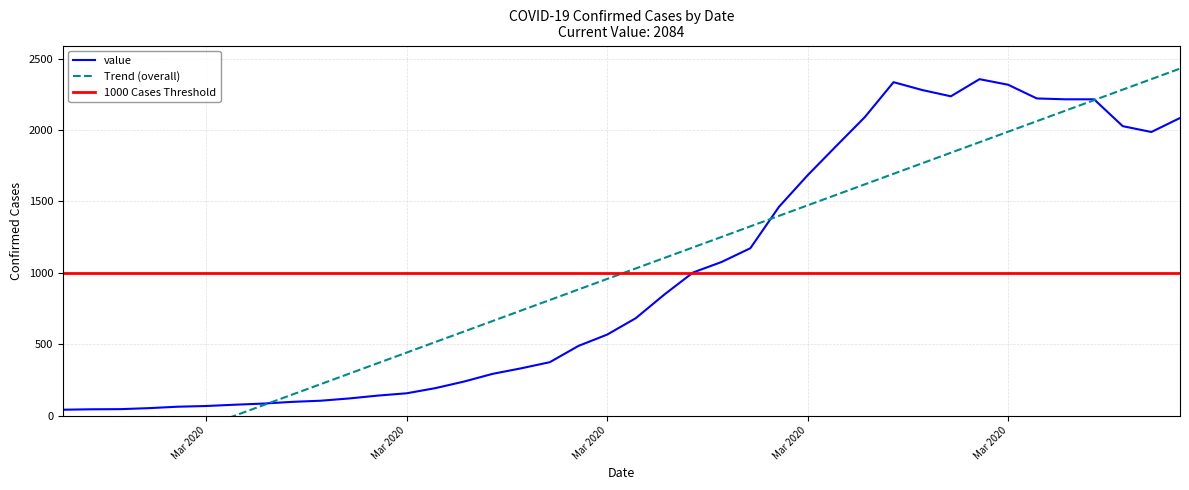

List the labels in order of value, smallest first.

2020-02-27, 2020-02-28, 2020-02-29, 2020-03-01, 2020-03-02, 2020-03-03, 2020-03-04, 2020-03-05, 2020-03-06, 2020-03-07, 2020-03-08, 2020-03-09, 2020-03-10, 2020-03-11, 2020-03-12, 2020-03-13, 2020-03-14, 2020-03-15, 2020-03-16, 2020-03-17, 2020-03-18, 2020-03-19, 2020-03-20, 2020-03-21, 2020-03-22, 2020-03-23, 2020-03-24, 2020-03-25, 2020-04-05, 2020-04-04, 2020-04-06, 2020-03-26, 2020-04-02, 2020-04-03, 2020-04-01, 2020-03-29, 2020-03-28, 2020-03-31, 2020-03-27, 2020-03-30